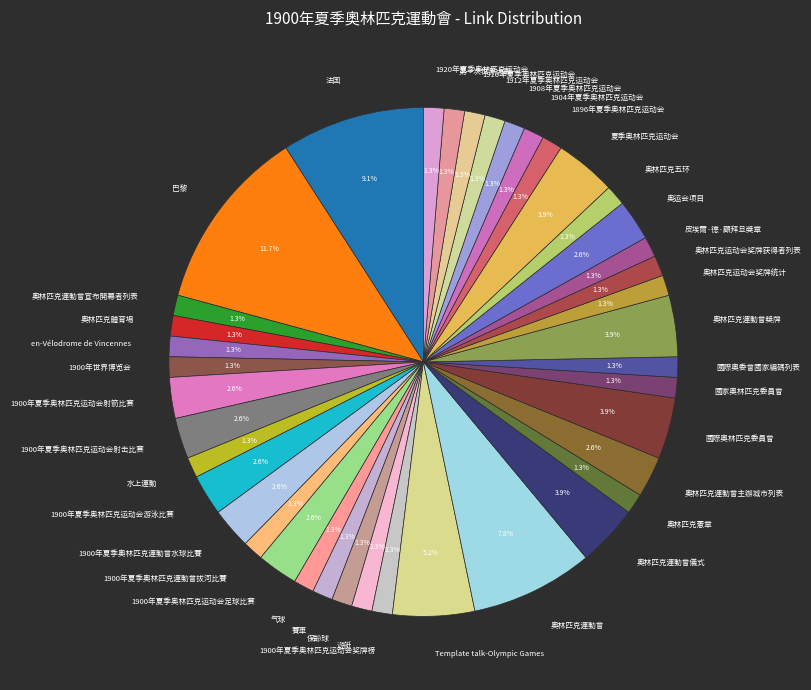

Is it true that 气球 is 1% of the pie?

True